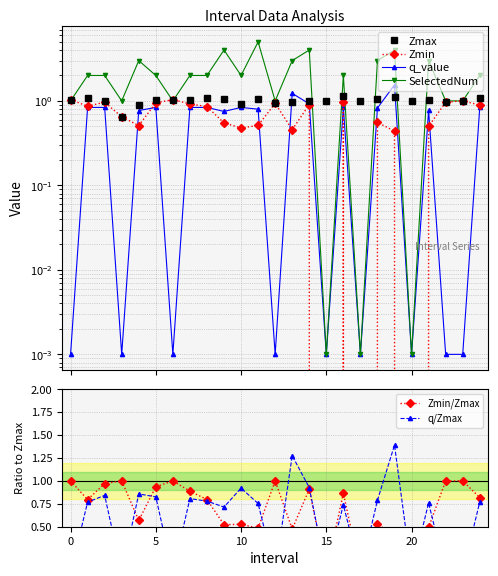

What is the spread (max minus min) of values at 18?

2.5